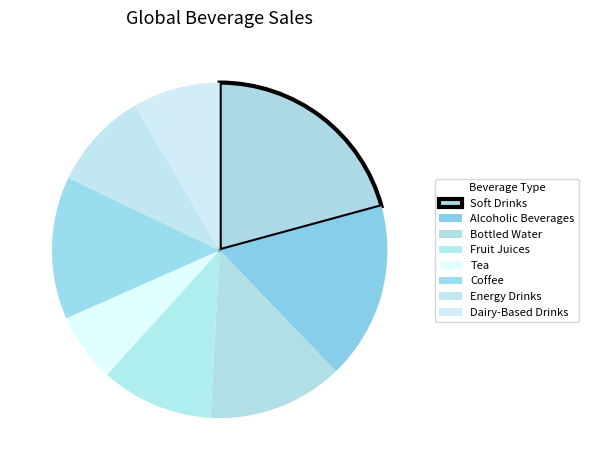

Between Tea and Energy Drinks, which is larger?

Energy Drinks